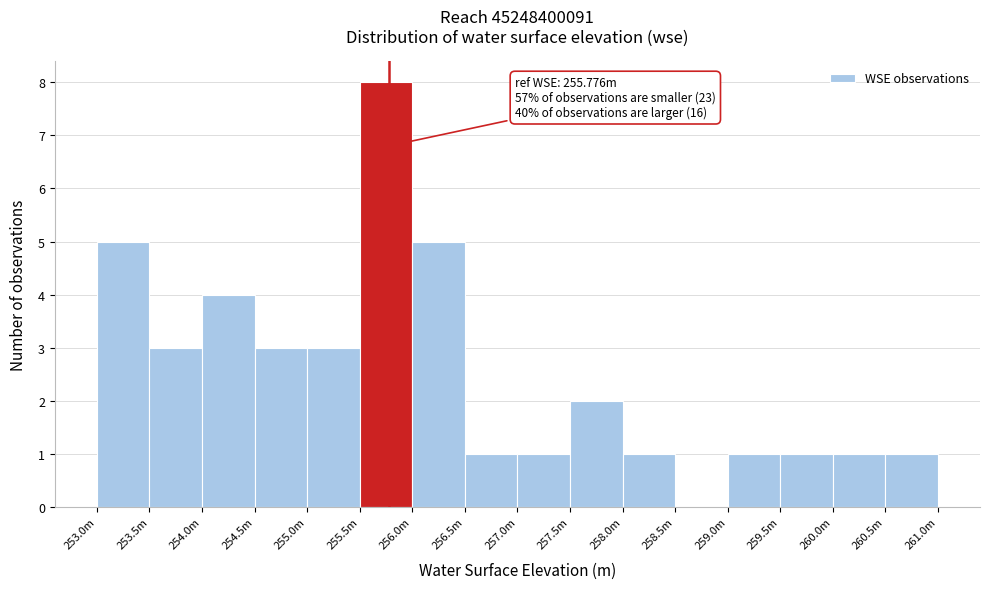

Reading left to right, extract all data points from this chart.

253.0m=5	253.5m=3	254.0m=4	254.5m=3	255.0m=3	255.5m=8	256.0m=5	256.5m=1	257.0m=1	257.5m=2	258.0m=1	258.5m=0	259.0m=1	259.5m=1	260.0m=1	260.5m=1